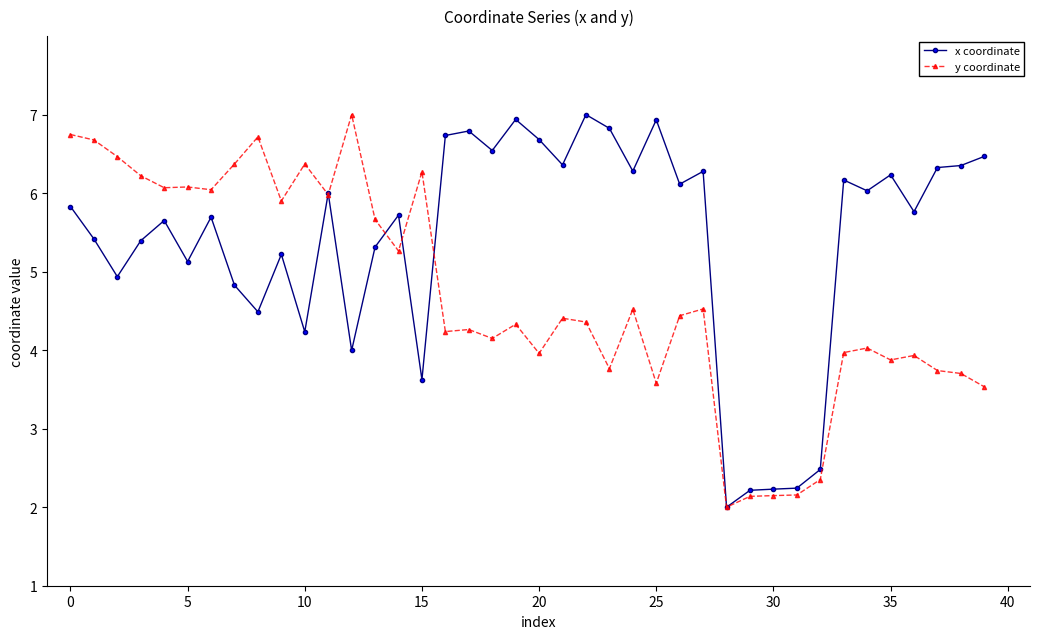

Which series has the largest total across all categories?

x coordinate